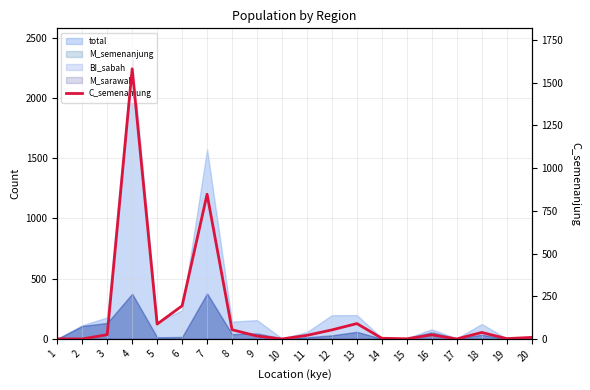

How many values are below 24?

10